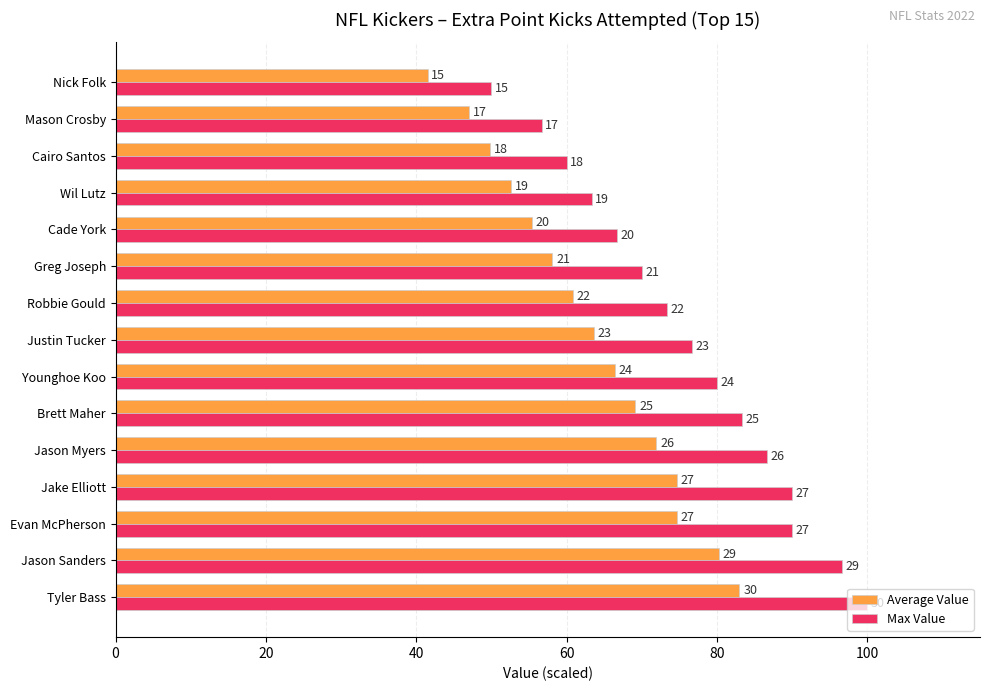

What are all the series names shown in the legend?

Average Value, Max Value